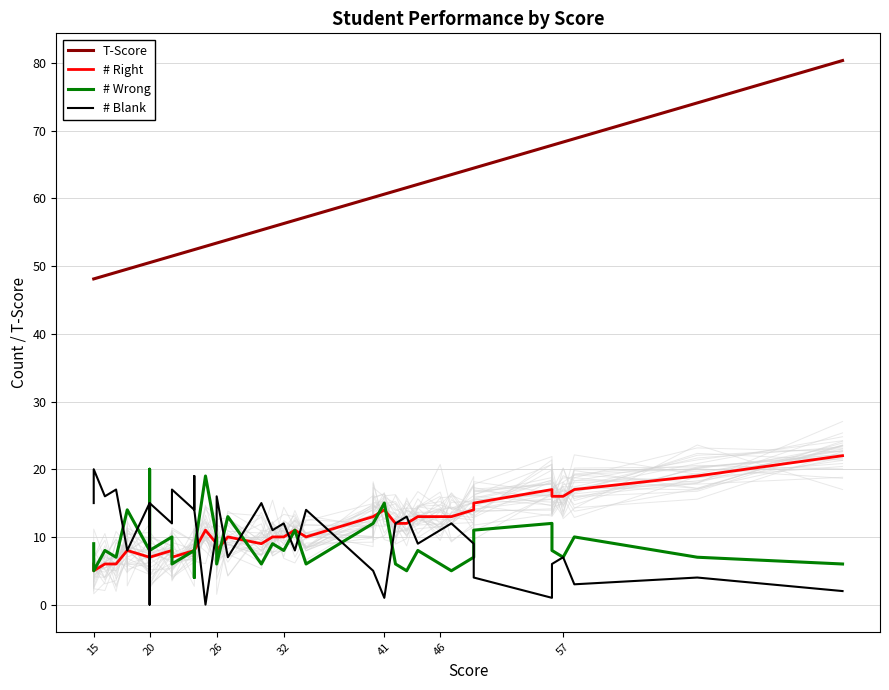

Does the chart display data point markers on the line(s)?

No